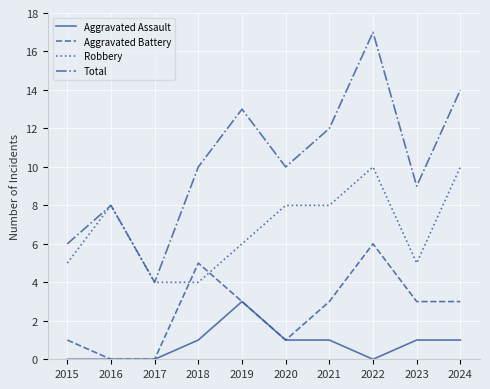

Which series has the largest range (max minus min)?

Total